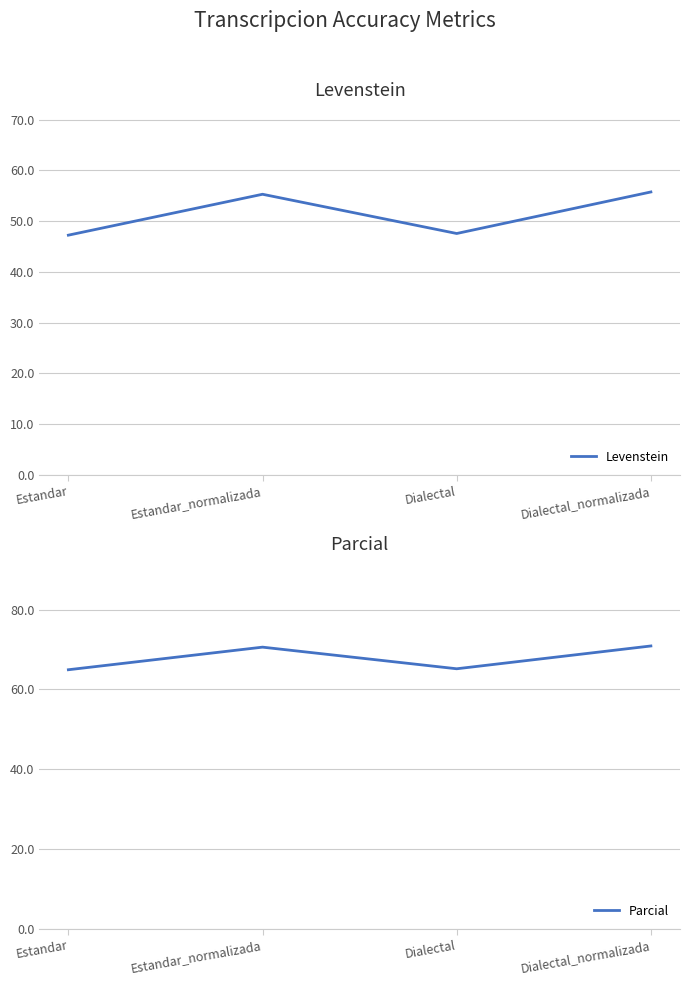

List the labels in order of Levenstein value, largest first.

Dialectal_normalizada, Estandar_normalizada, Dialectal, Estandar